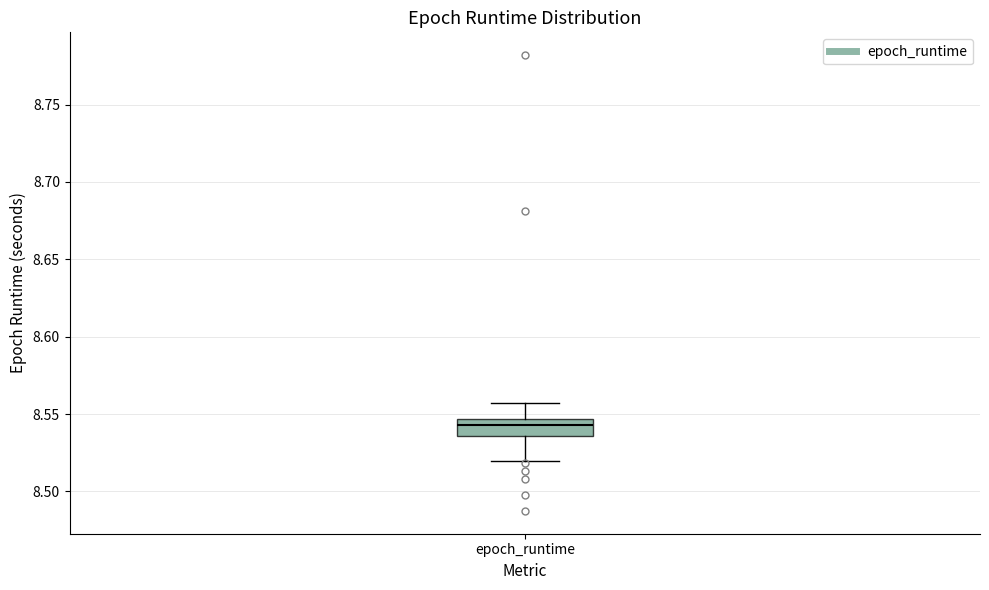

Where is the upper edge of the box for epoch_runtime on the y-axis? The values are not printed on the chart, so give them approximately, as read against the axis.

8.545